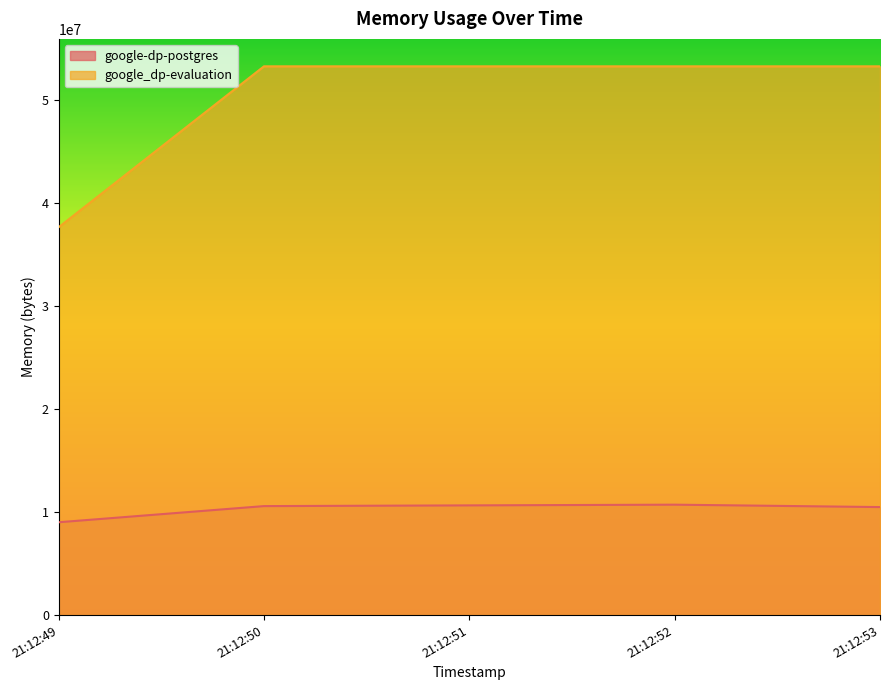

Which label corresponds to the smallest value in the chart?

21:12:49